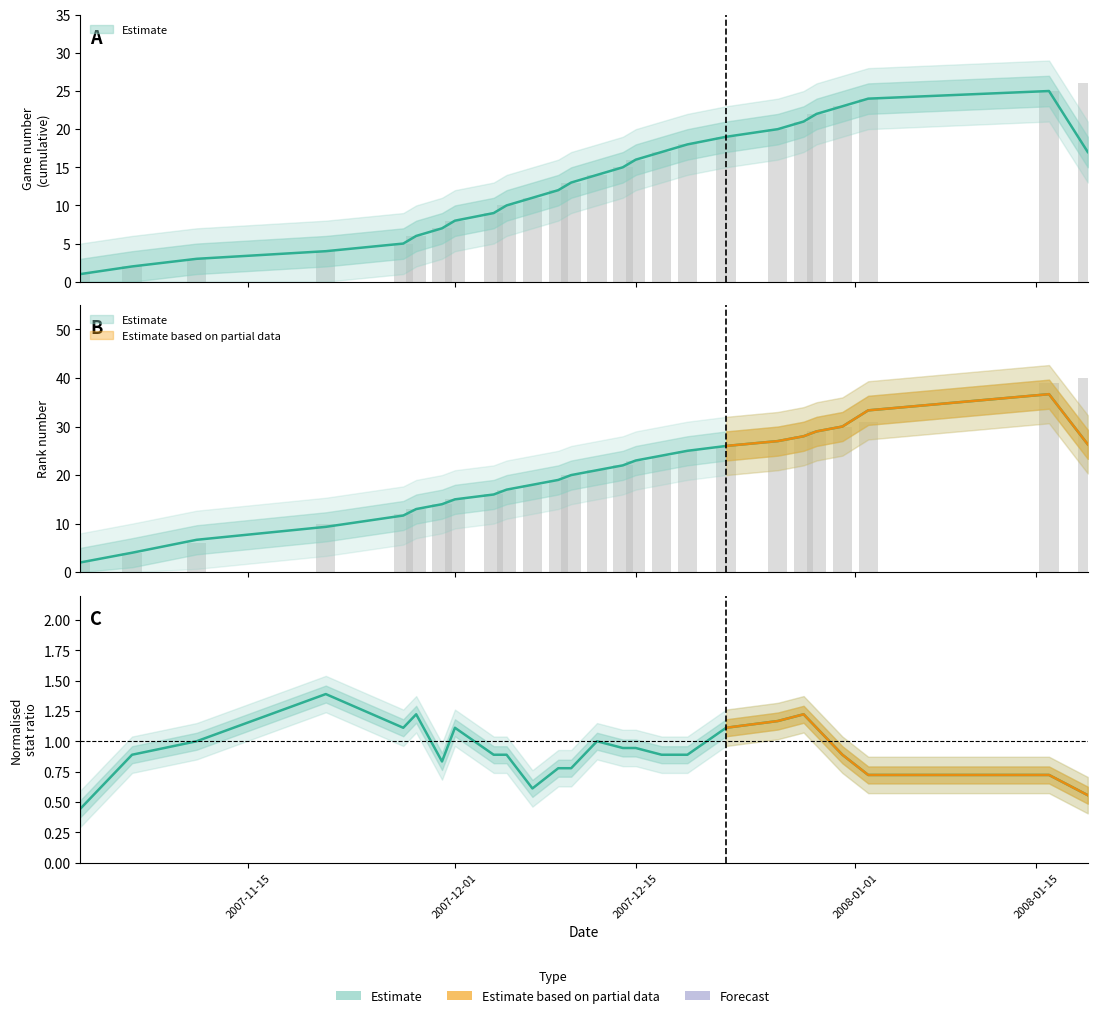

At how many categories does at least one series exceed 22?

11